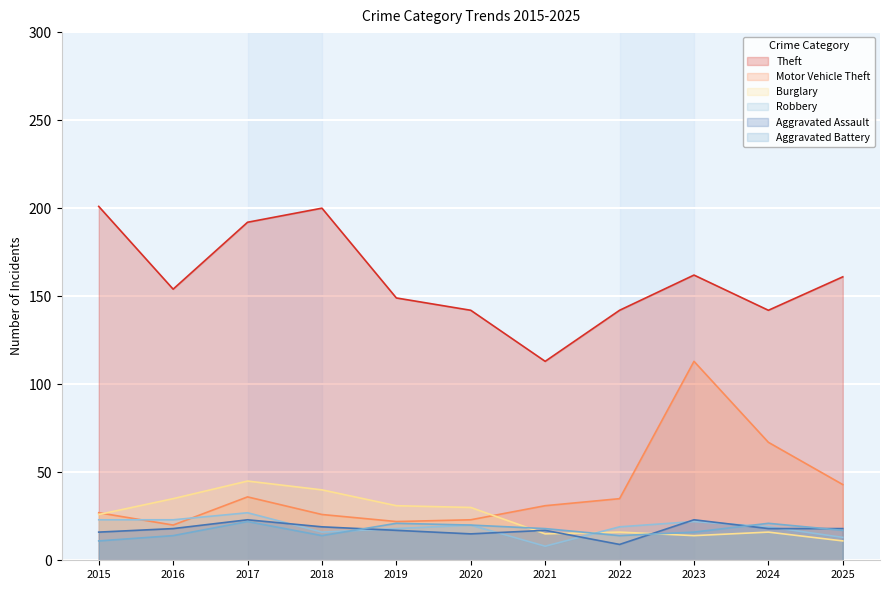

Rank the series by their maximum value, from lowest to highest.

Aggravated Battery, Aggravated Assault, Robbery, Burglary, Motor Vehicle Theft, Theft